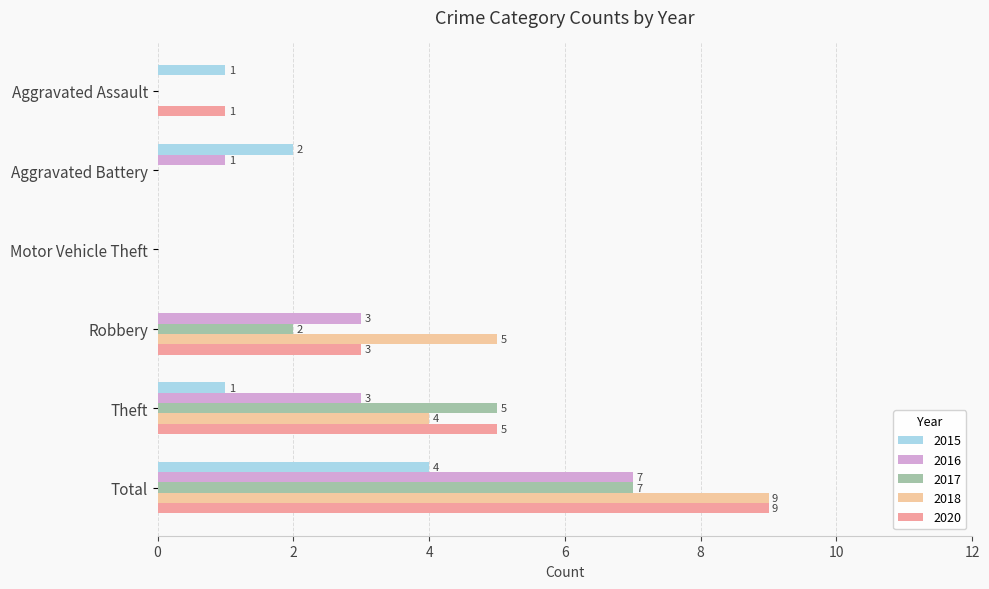

What is the total value across all series at Aggravated Battery?

3